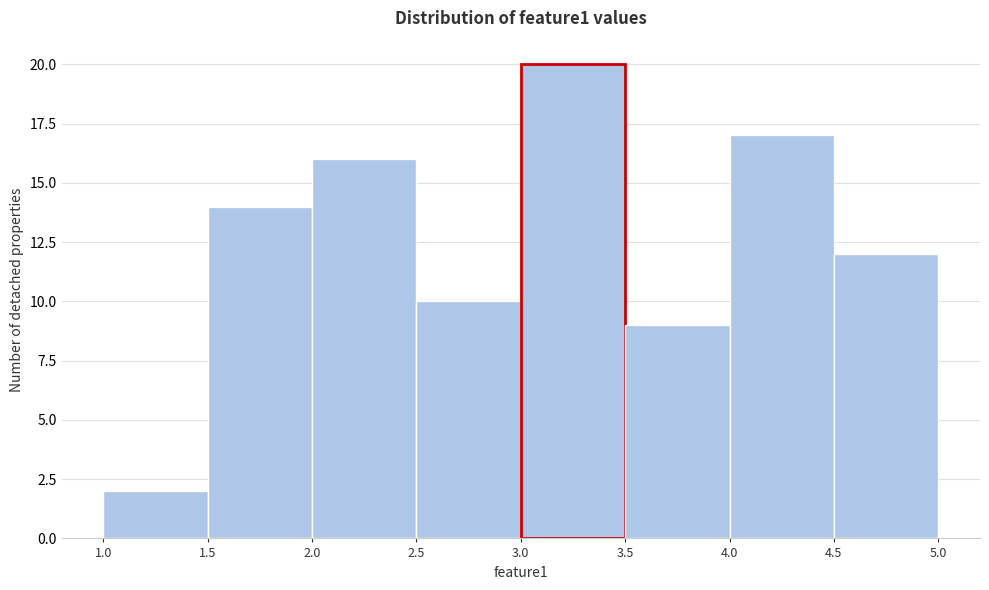

Reading left to right, transcribe this chart: for each bar, give the range it covers on the x-axis and its height. The values are not printed on the chart, so give them approximately, as read against the axis.

1.0 to 1.5: 2
1.5 to 2.0: 14
2.0 to 2.5: 16
2.5 to 3.0: 10
3.0 to 3.5: 20
3.5 to 4.0: 9
4.0 to 4.5: 17
4.5 to 5.0: 12